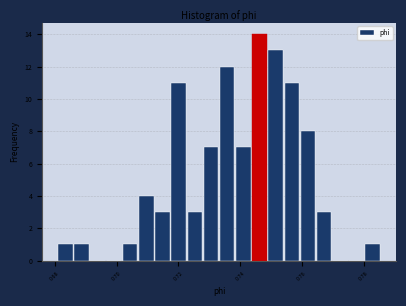

Read against the x-axis, roughly where is the centre of the tallest bar?

0.746